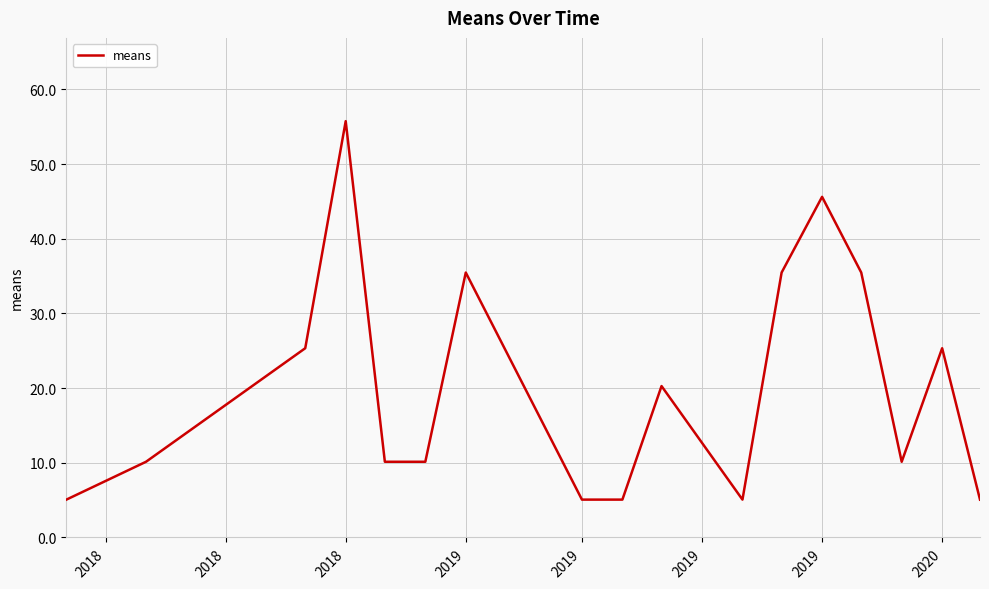

What is the smallest value displayed?

5.1